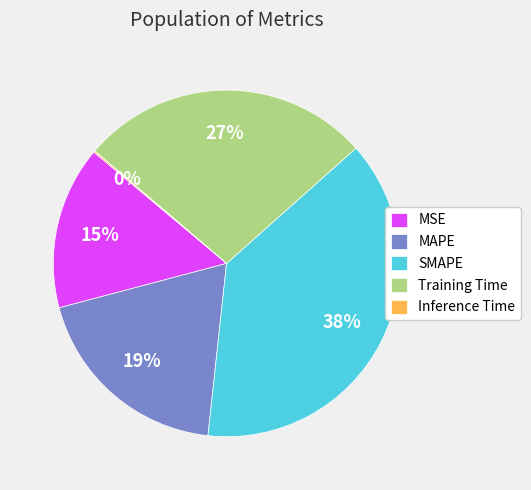

Do MAPE and MSE together represent more than half of the pie?

No